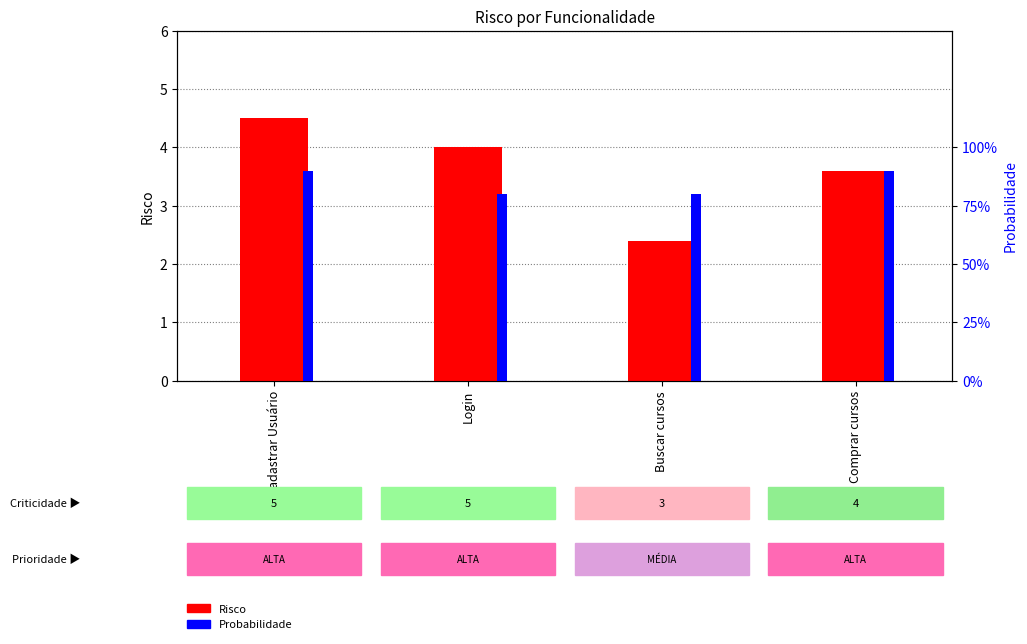

Which category has the lowest value in the Probabilidade series?

Login